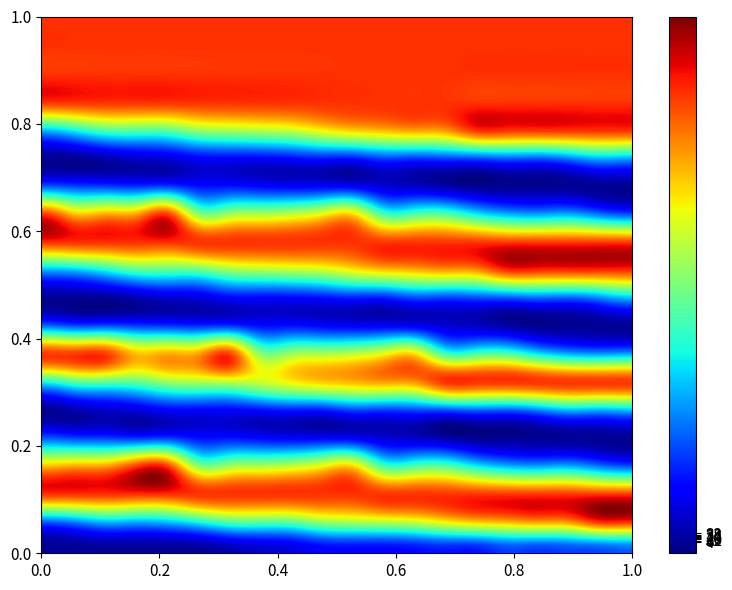

List the series in order of their peak value, highest first.

r1, r2, r3, r6, r7, r10, r11, r12, r15, r16, r17, r18, r19, r5, r9, r14, r8, r0, r4, r13